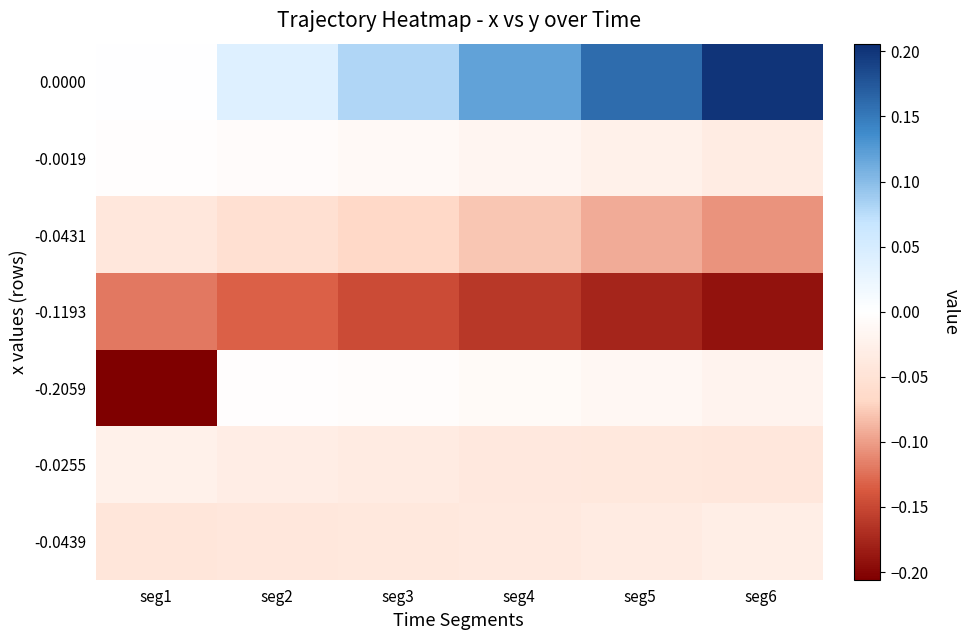

Which has a higher value, seg4 or seg3?

seg4